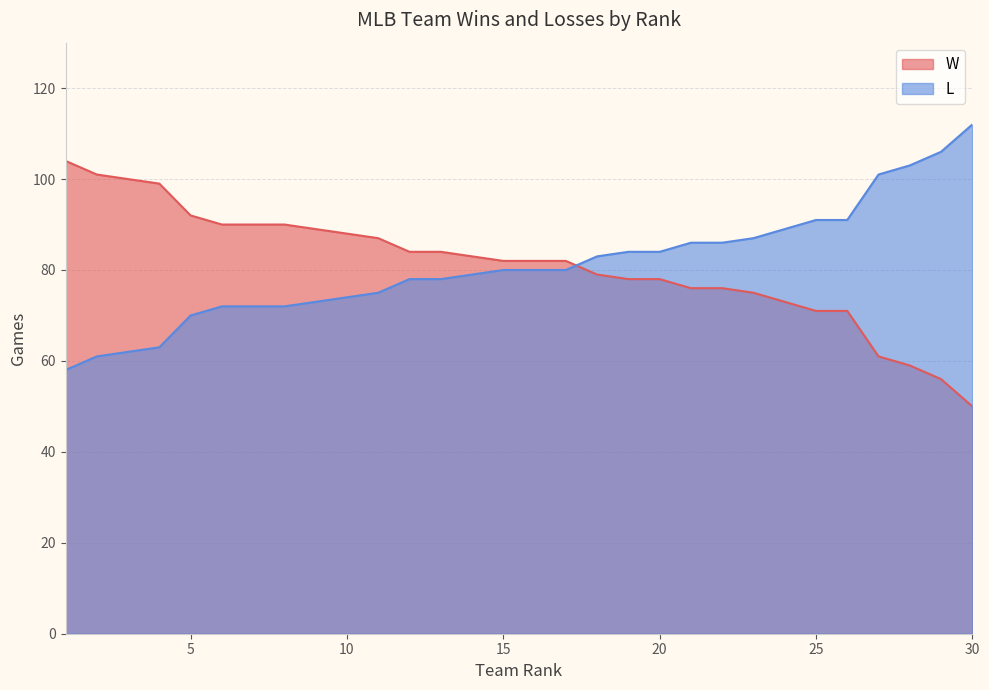

Between 9 and 11, which series saw the biggest shift?

W